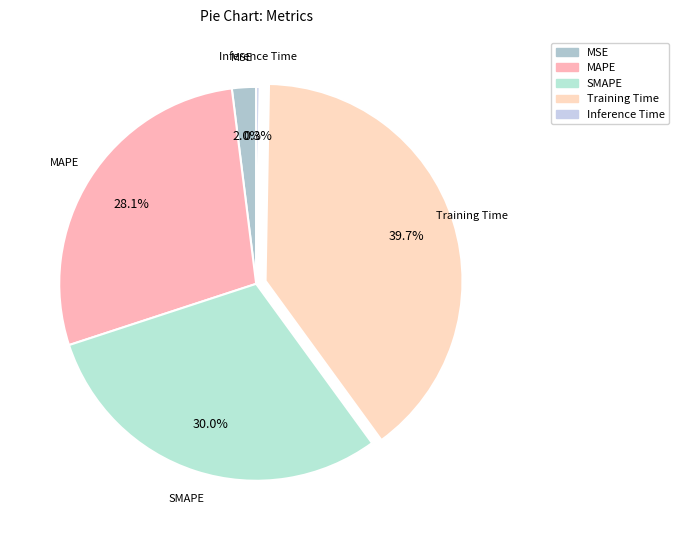

What percentage is NOT represented by Training Time?

60.3%